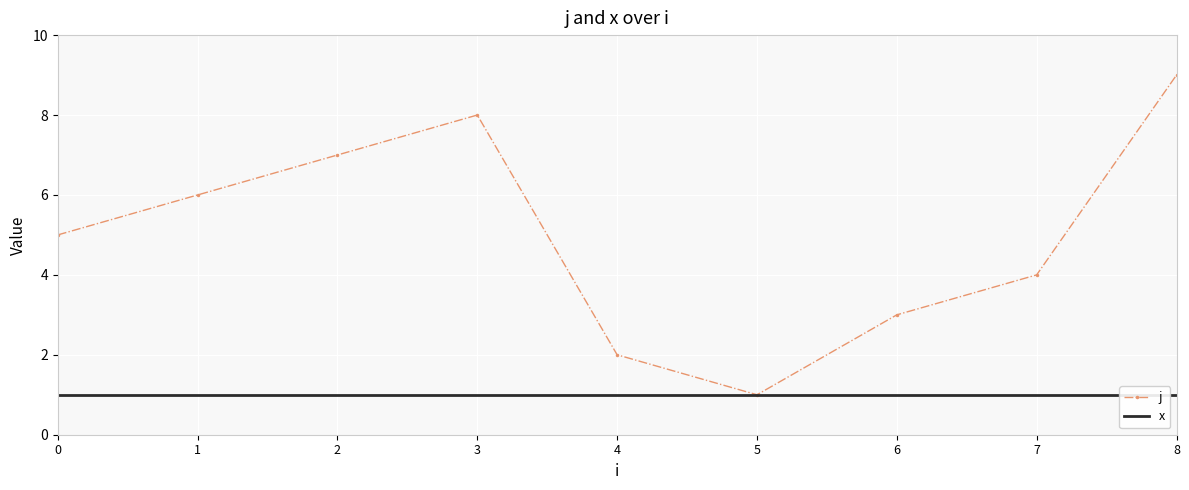

Reading right to left, extract all data points from this chart.

j: 8=9	7=4	6=3	5=1	4=2	3=8	2=7	1=6	0=5
x: 8=1	7=1	6=1	5=1	4=1	3=1	2=1	1=1	0=1